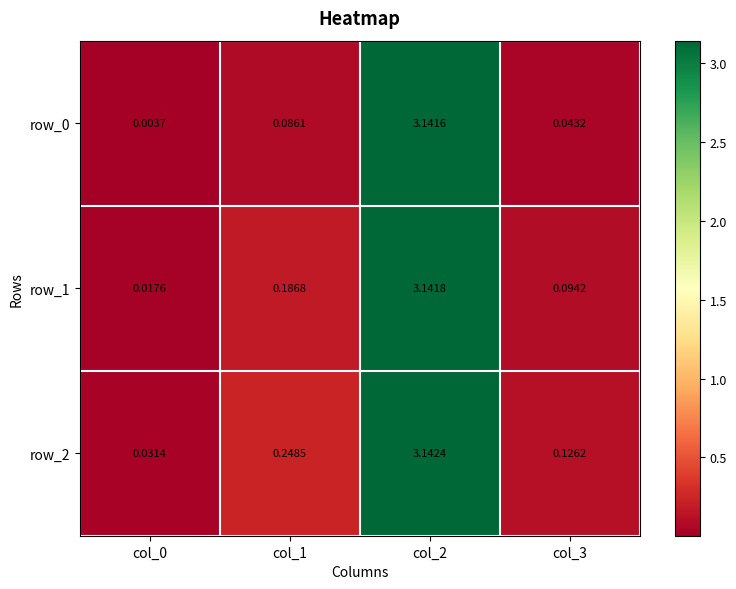

Is the value of row_0 at col_1 greater than the value of row_1 at col_1?

No